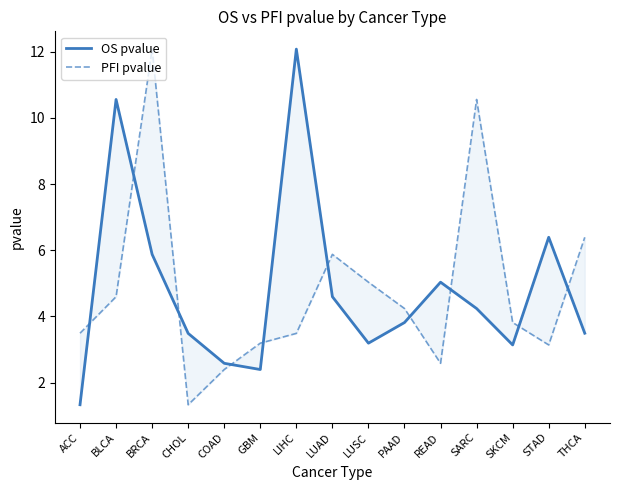

How many data points does each series have?

15